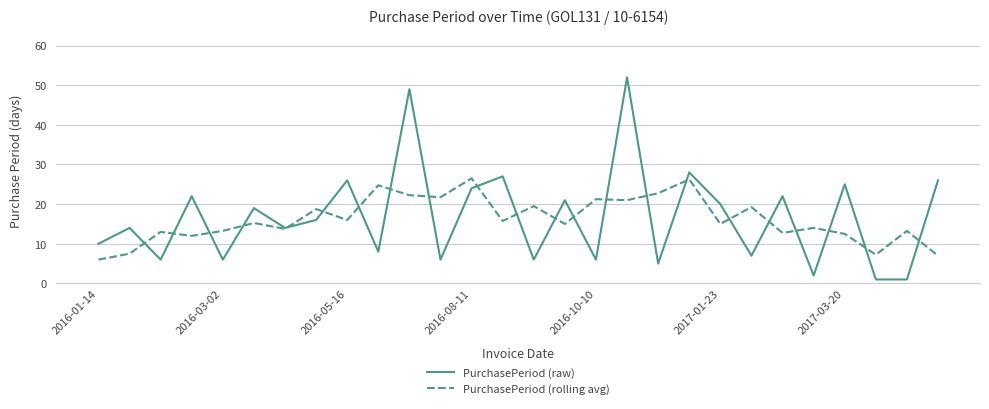

Rank the series by their maximum value, from highest to lowest.

PurchasePeriod (raw), PurchasePeriod (rolling avg)